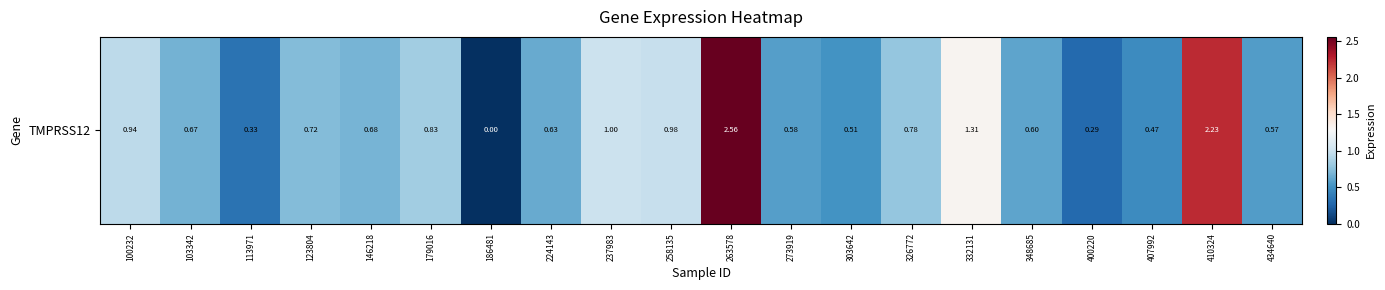

Rank the categories by value from highest to lowest.

263578, 410324, 332131, 237983, 258135, 100232, 179016, 326772, 123804, 146218, 103342, 224143, 348685, 273919, 434640, 303642, 407992, 113971, 400220, 186481